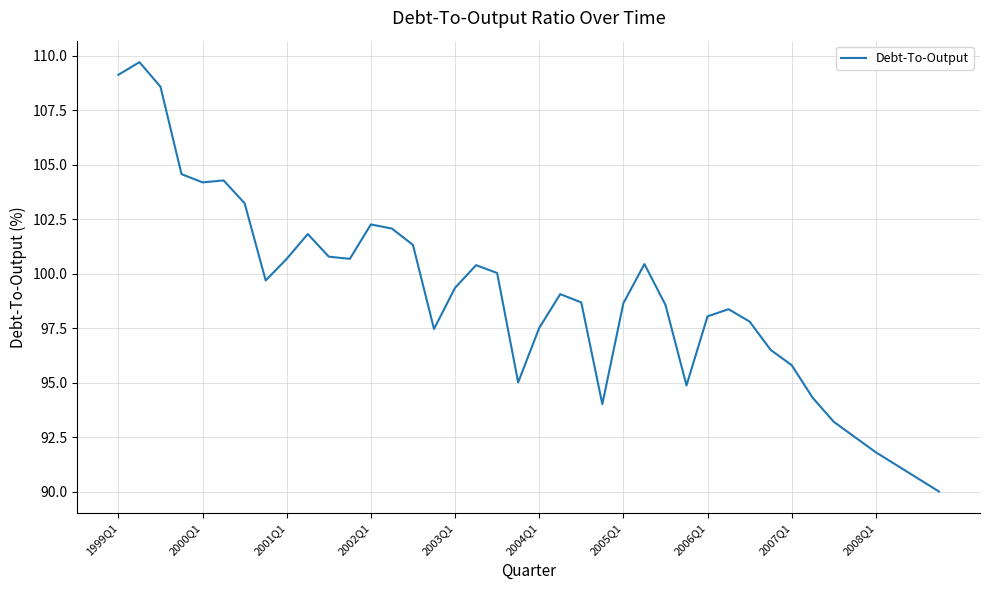

What is the difference between the maximum and minimum values?

19.7